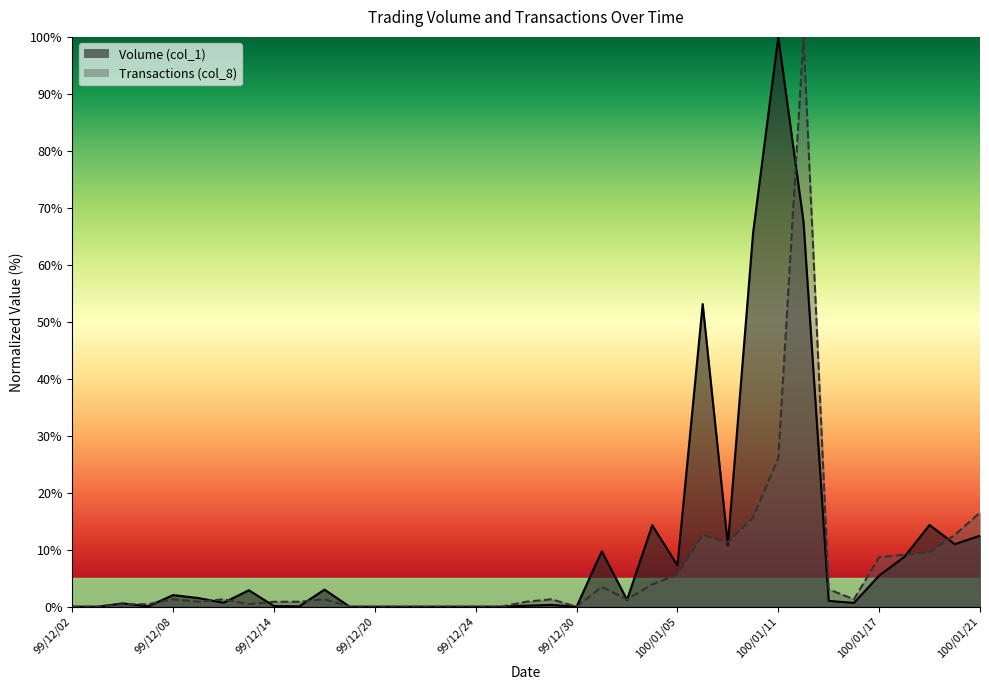

How many data points in Transactions (col_8) are above 1?

20